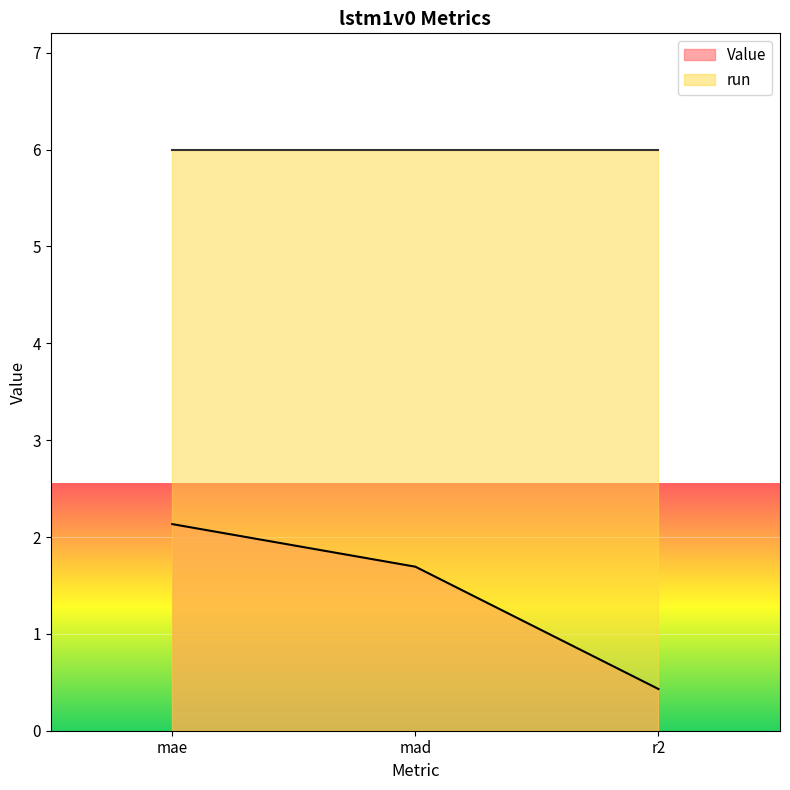

Which has a higher value, r2 or mad?

mad